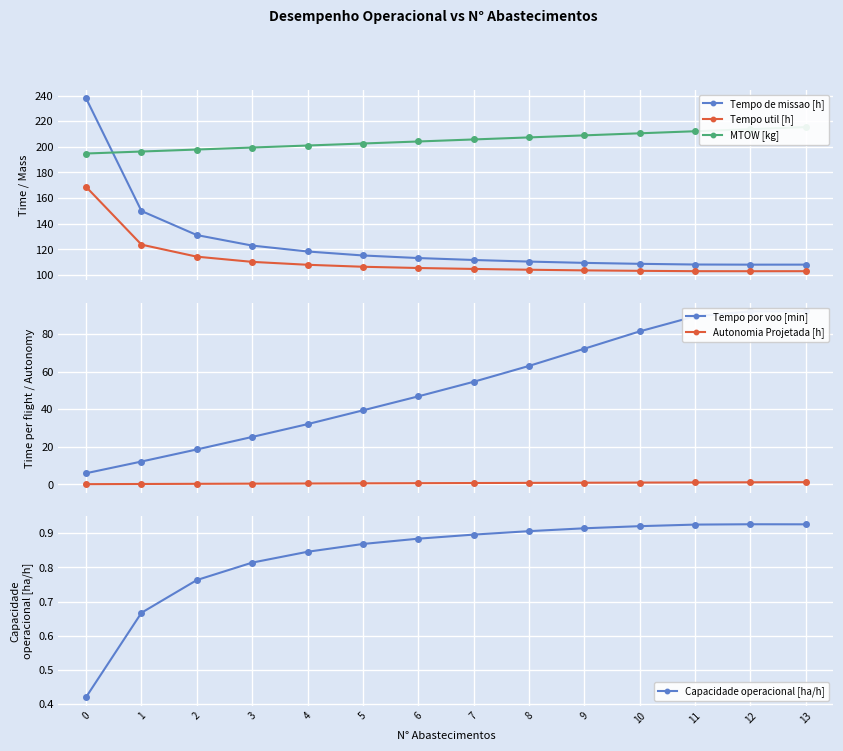

What value does the Tempo util [h] series have at 12?

102.9